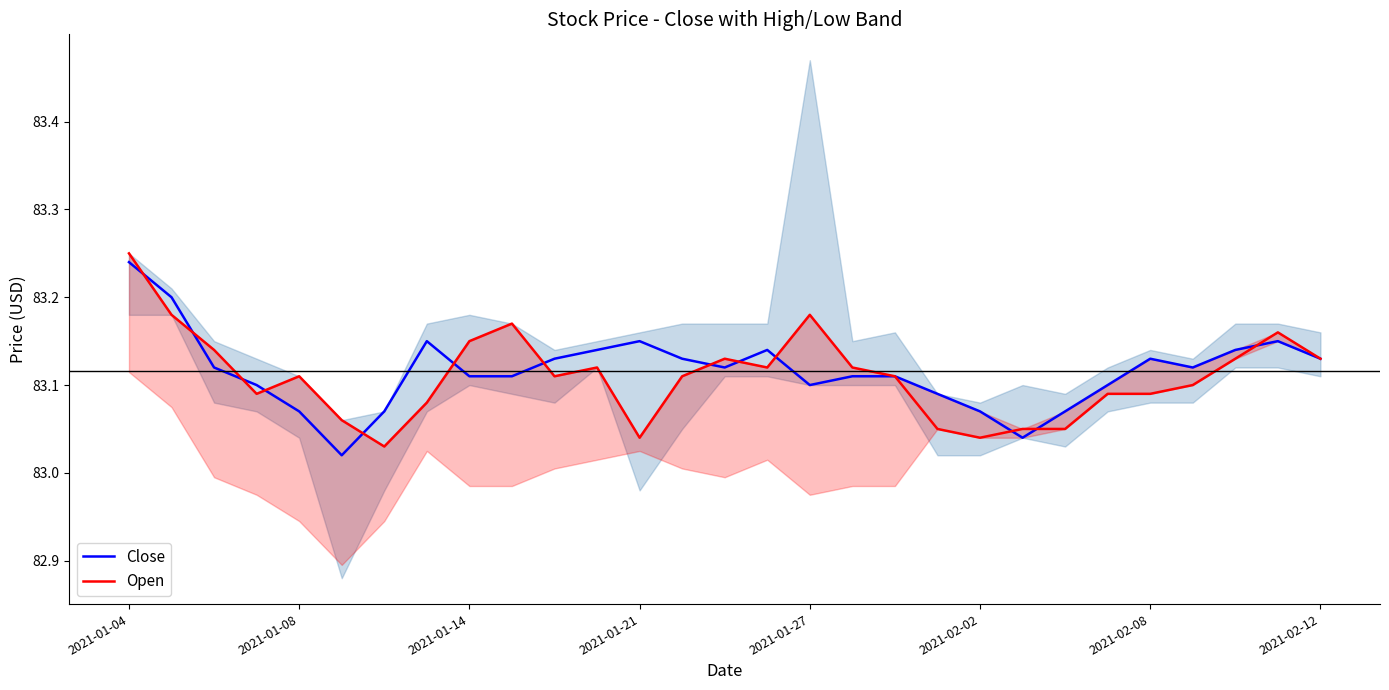

The Close series shows 25.5 at 2021-01-21. True or false?

False